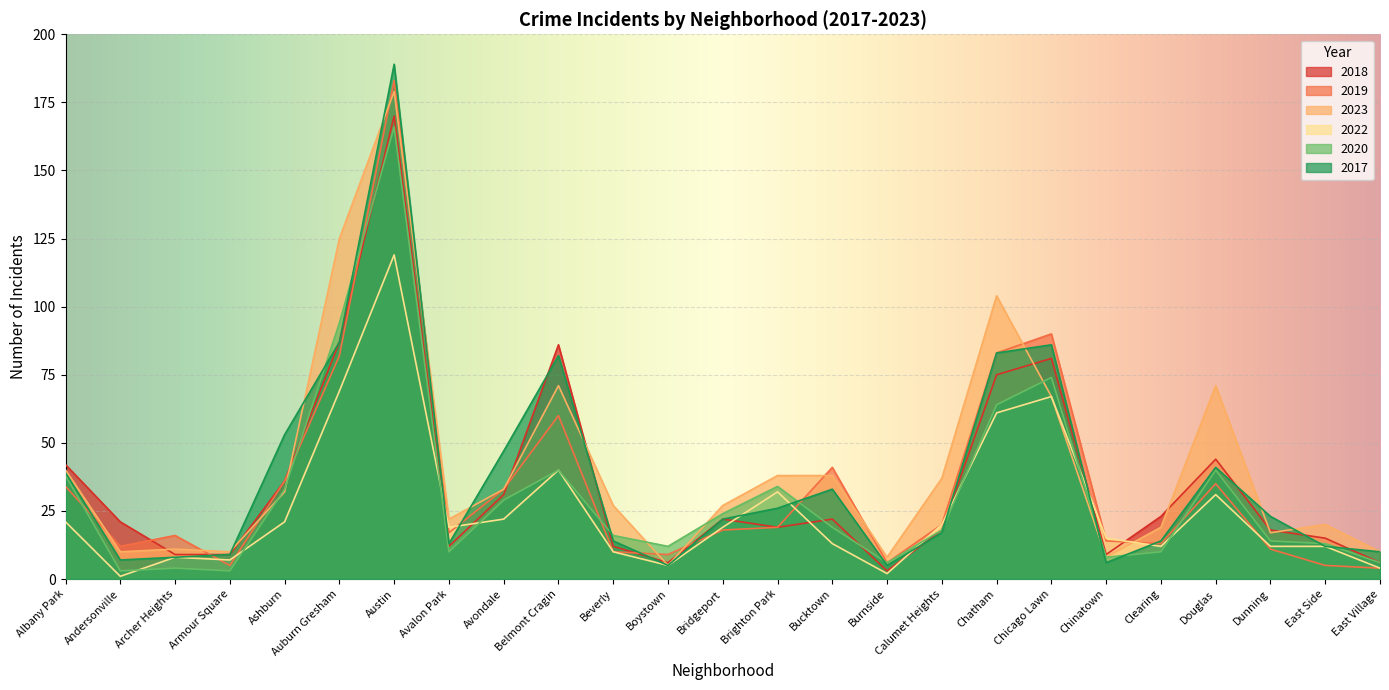

True or false: 2020 has a value of 166 at Austin.

True